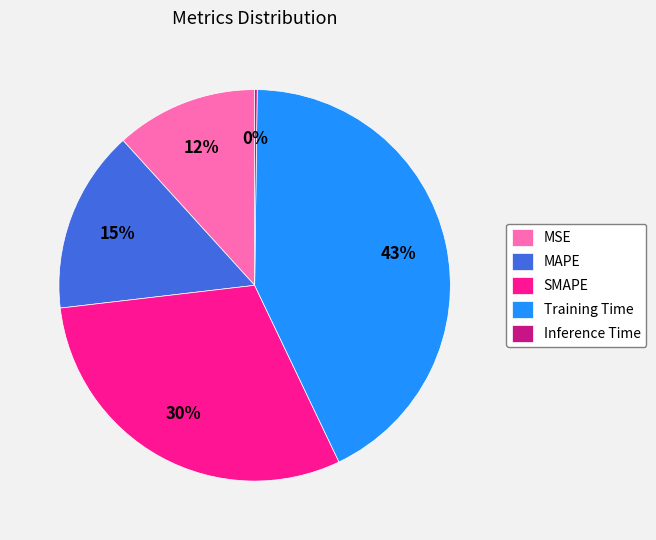

Which category has the biggest portion of the pie?

Training Time